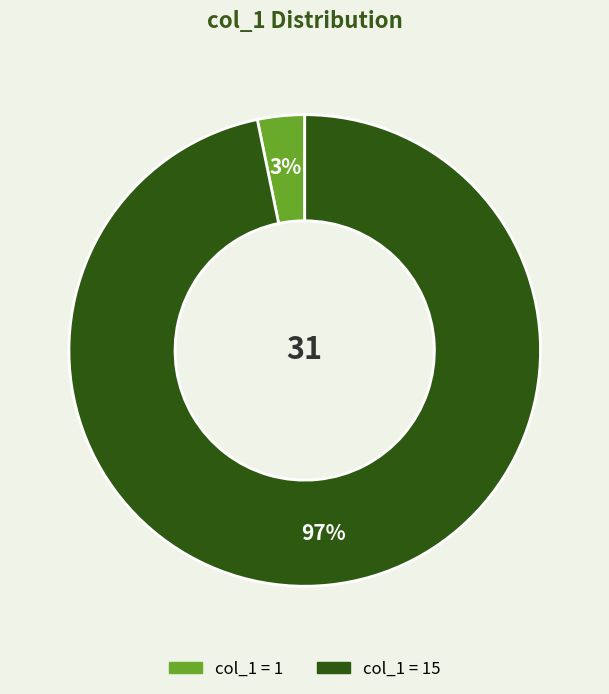

To the nearest percent, what is the average slice percentage?

50%